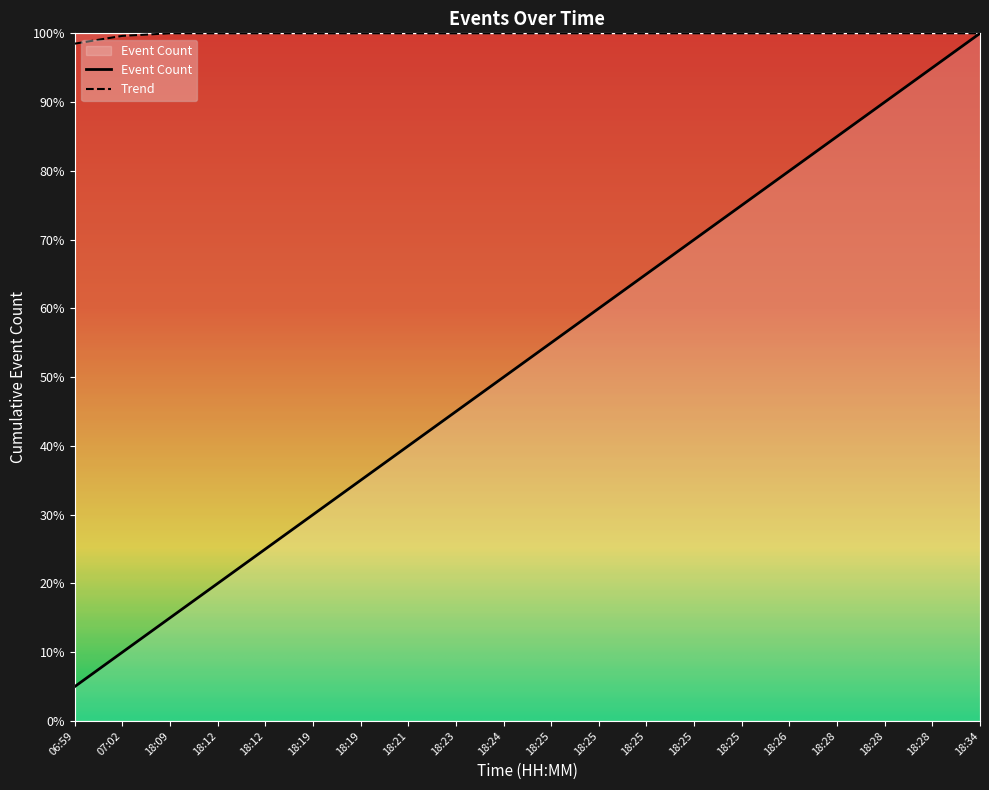

What is the greatest value displayed?

20